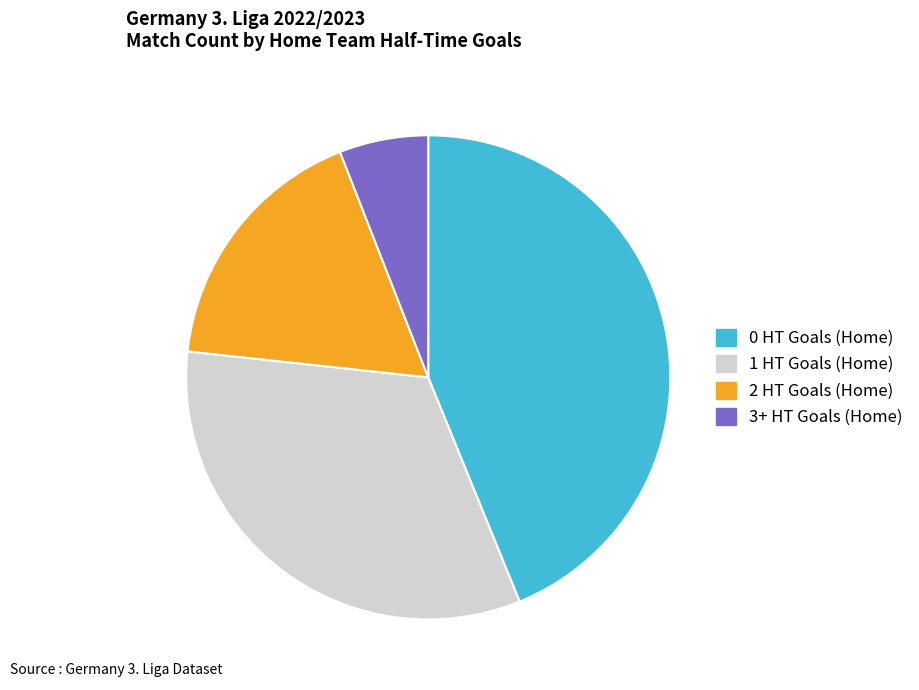

The 2 HT Goals (Home) slice represents 8% of the pie. True or false?

False